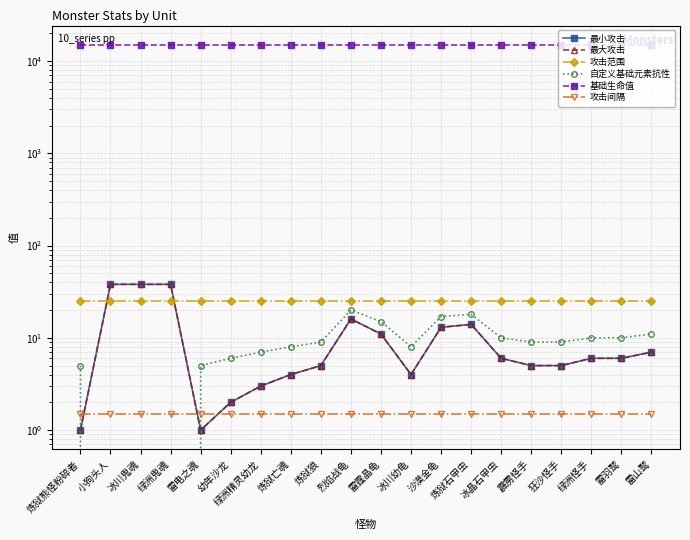

What is the sum of all 攻击范围 values?

500.0